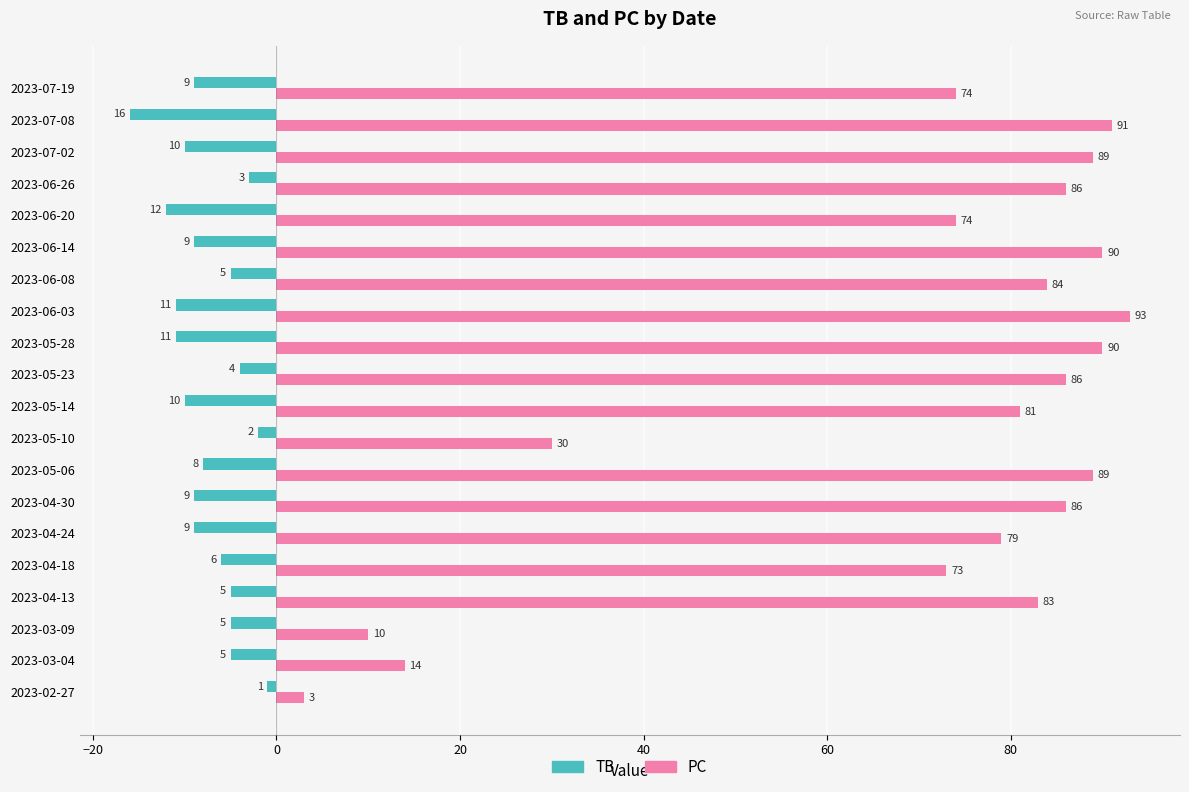

At which category is the sum across all series the highest?

2023-06-26